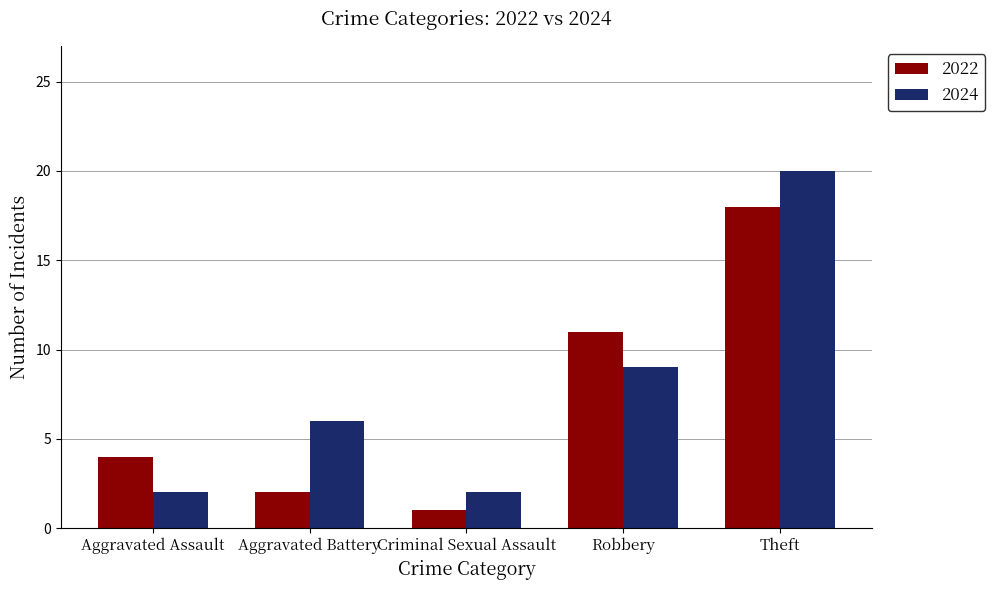

How many bars are there in each group?

2